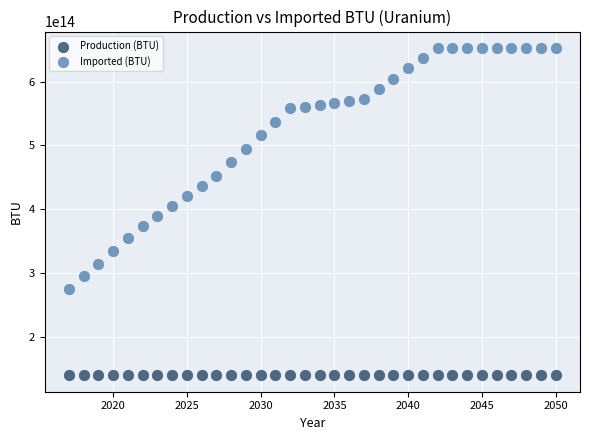

Which series reaches the maximum Y coordinate?

Imported (BTU)